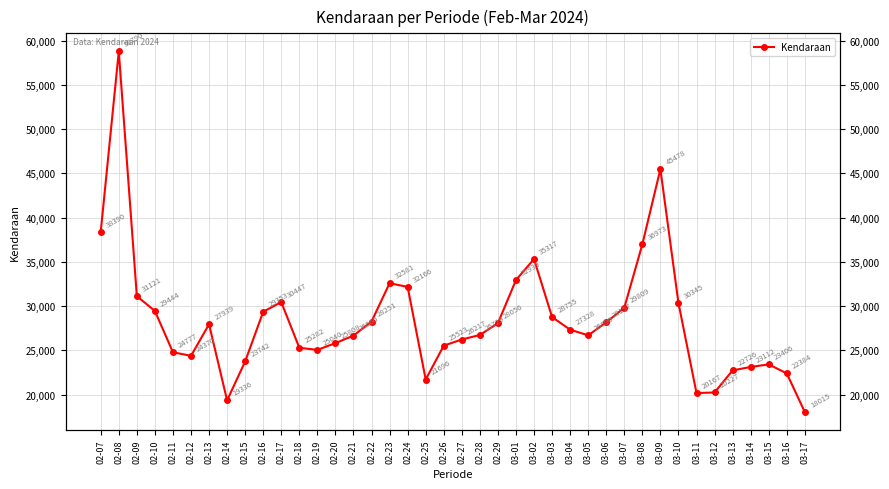

What is the sum of the values at 02-08 and 02-17?

89237